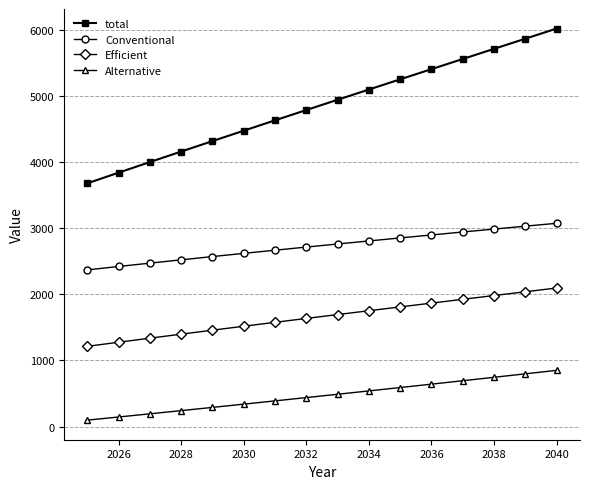

True or false: Conventional and Efficient intersect in this chart.

False